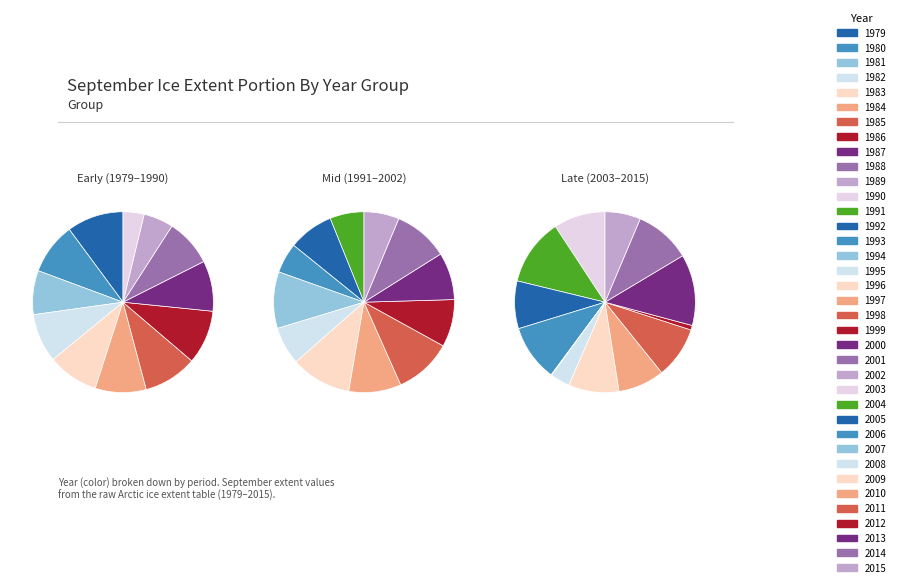

The 1981 slice represents 1% of the pie. True or false?

False